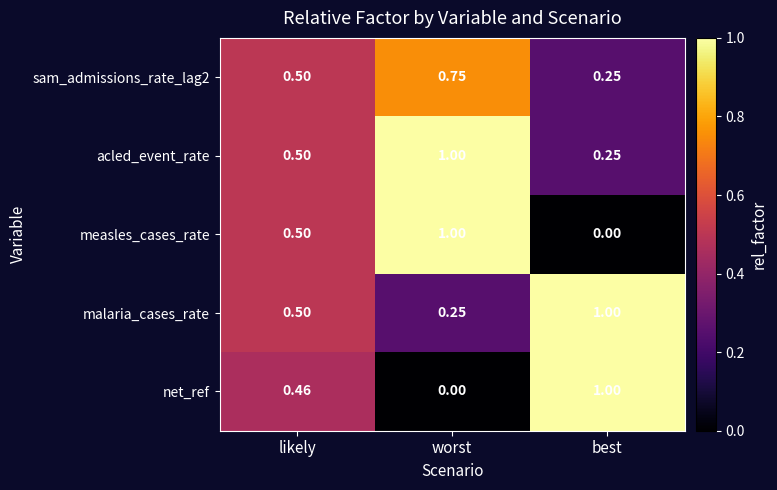

Where is measles_cases_rate nearest to the value 0?

best